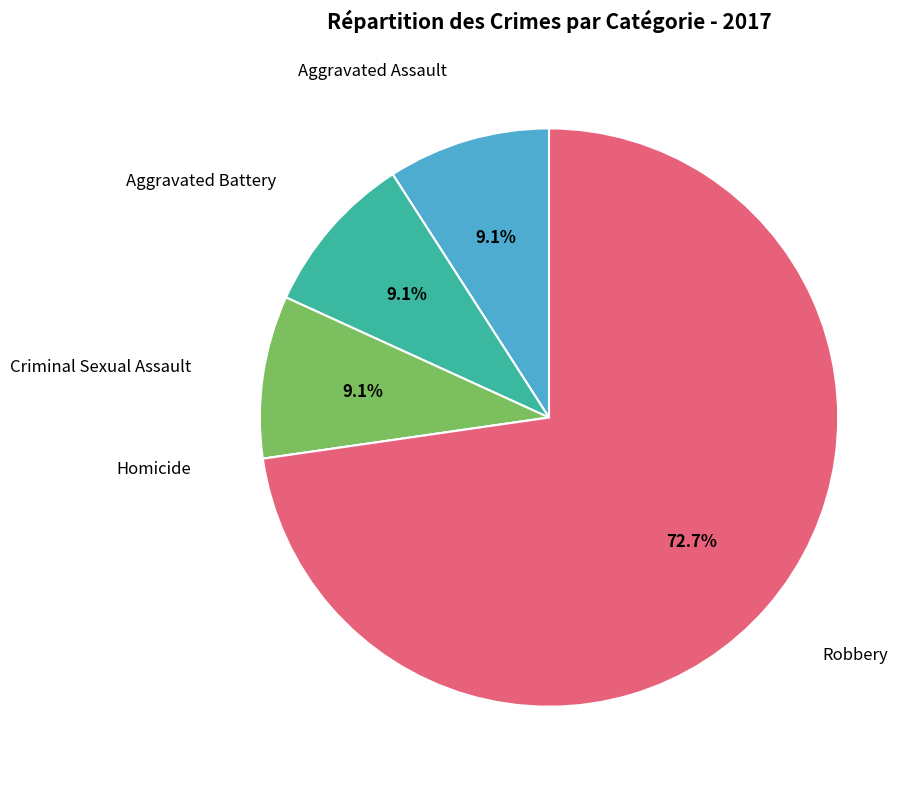

Does any single category account for the majority?

Yes